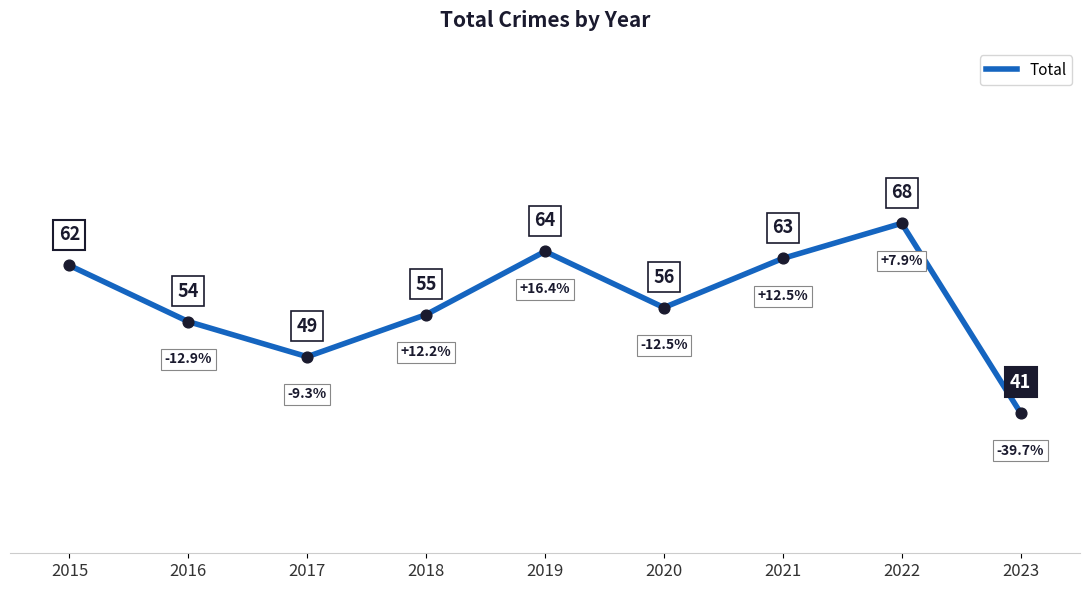

What is the change in value from 2015 to 2022?

+6